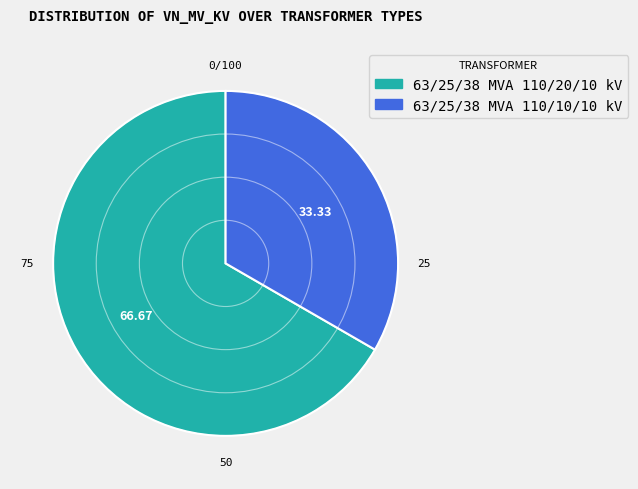

What is the largest slice in the pie chart?

63/25/38 MVA 110/20/10 kV